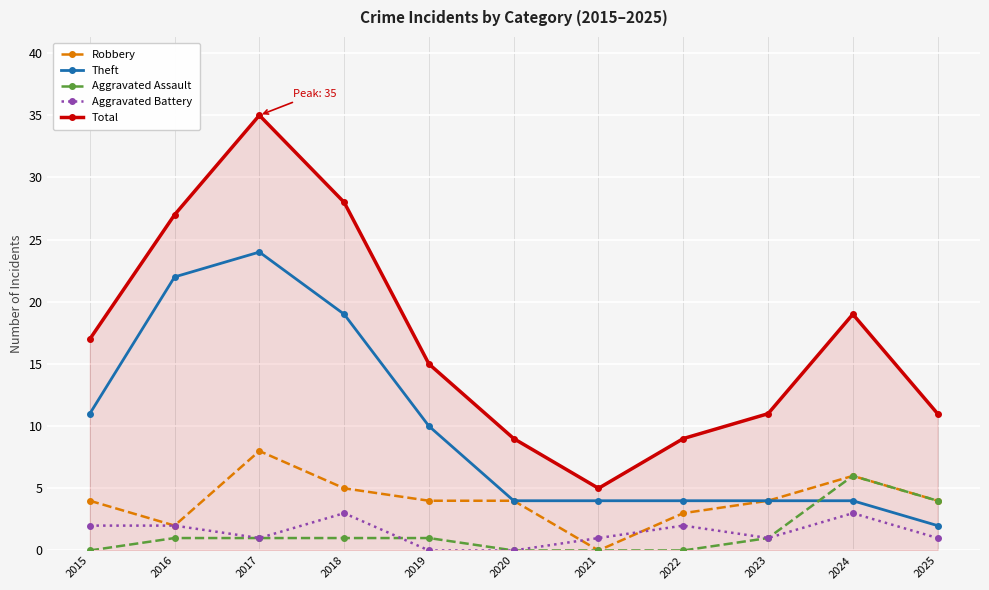

At how many categories does at least one series exceed 8?

10